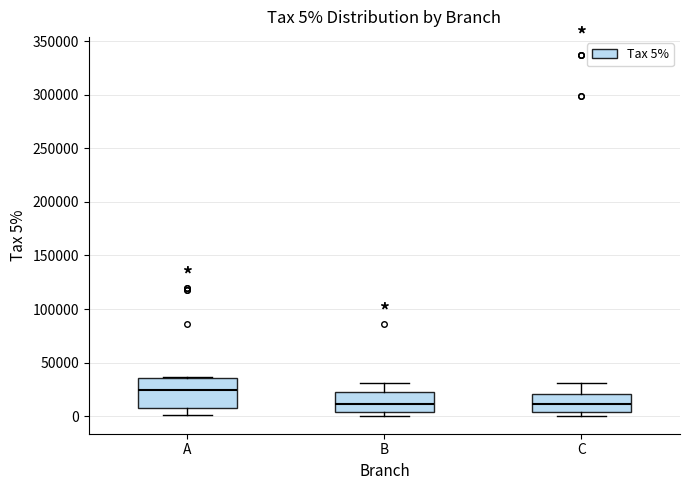

Comparing the boxes themselves (not the whiskers), which one is the tallest?

A